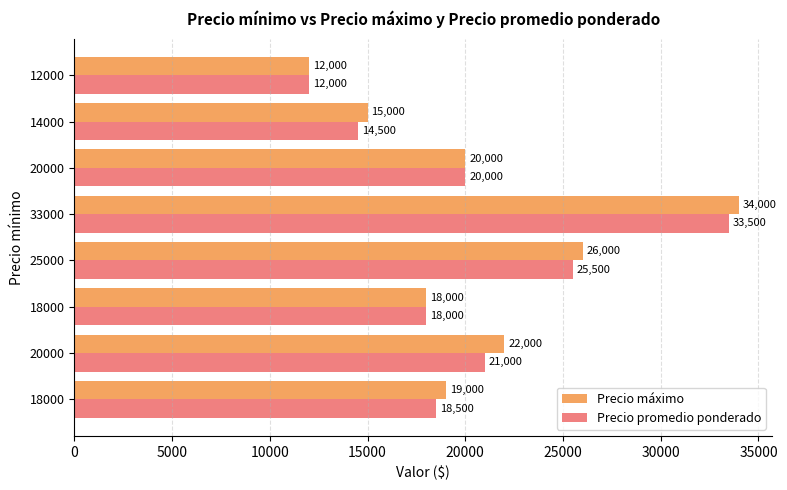

Which series has the widest spread of values?

Precio máximo